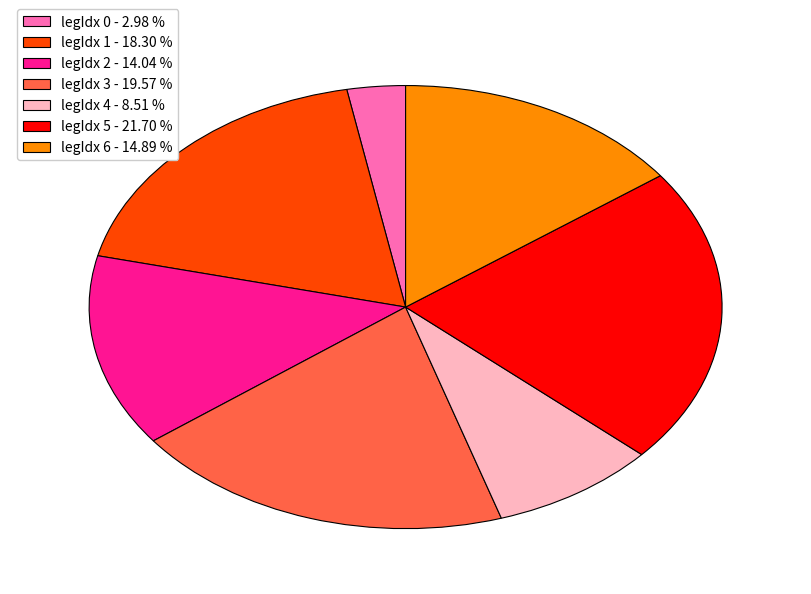

Count the number of slices in the pie.

7